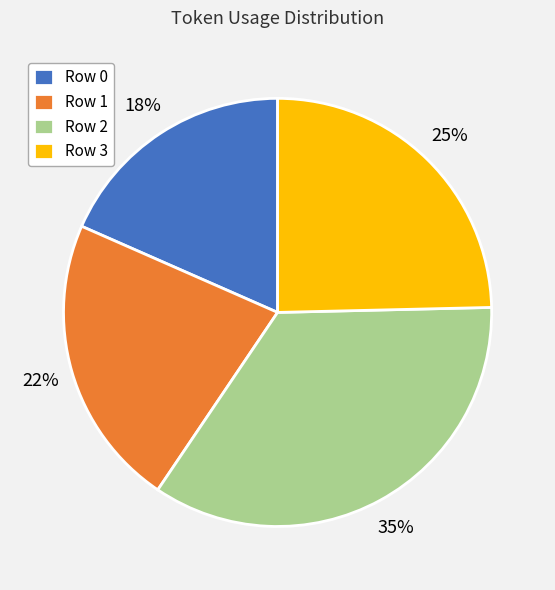

Approximately how many times larger is the value at Row 1 compared to Row 3?

0.9